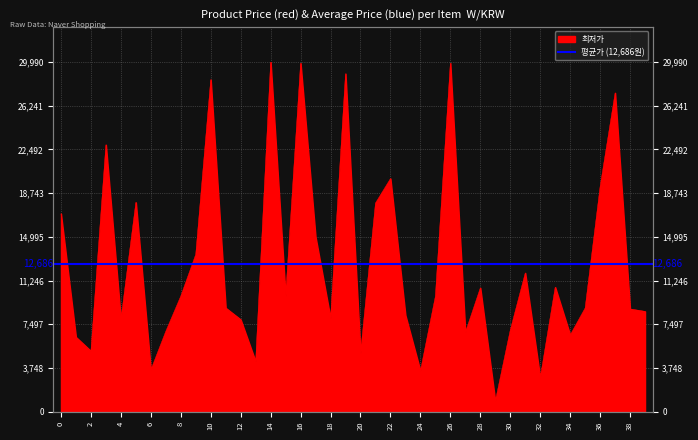

How many values are below 9900?

20